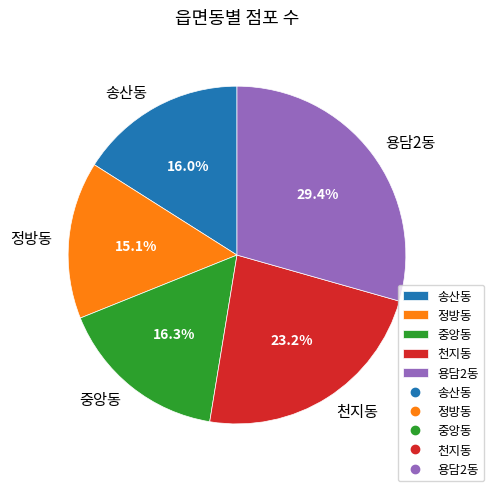

Is the sum of 용담2동 and 정방동 greater than half?

No